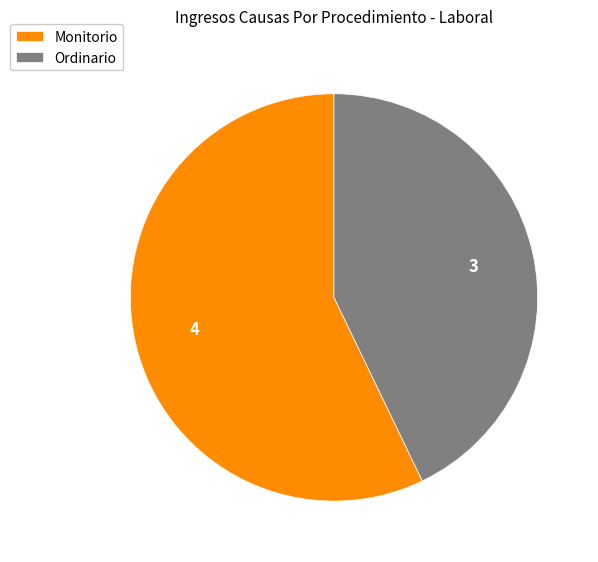

Combined, do Ordinario and Monitorio account for over 50%?

Yes